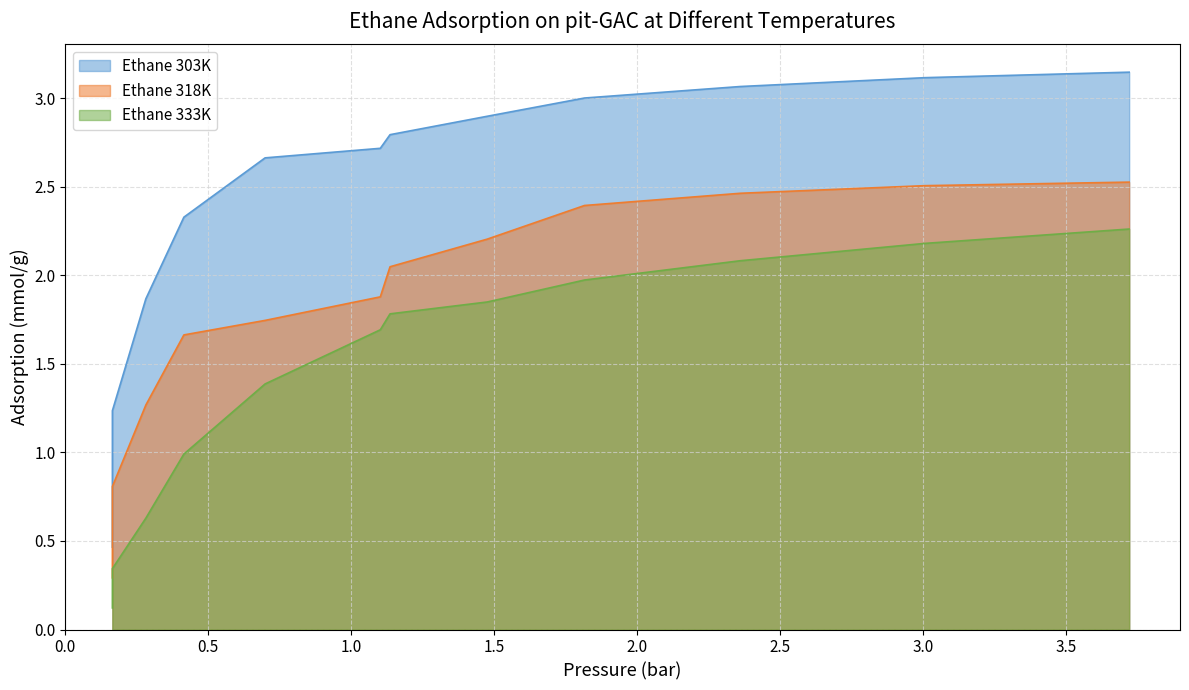

Reading right to left, transcribe all the data shown in this chart.

Ethane 303K: 3.721=3.1	3.007=3.1	2.361=3.1	1.816=3.0	1.476=2.9	1.136=2.8	1.102=2.7	0.699=2.7	0.415=2.3	0.282=1.9	0.165=1.2	0.165=0.5
Ethane 318K: 3.721=2.5	3.007=2.5	2.361=2.5	1.816=2.4	1.476=2.2	1.136=2.0	1.102=1.9	0.699=1.7	0.415=1.7	0.282=1.3	0.165=0.8	0.165=0.3
Ethane 333K: 3.721=2.3	3.007=2.2	2.361=2.1	1.816=2.0	1.476=1.9	1.136=1.8	1.102=1.7	0.699=1.4	0.415=1.0	0.282=0.6	0.165=0.3	0.165=0.1